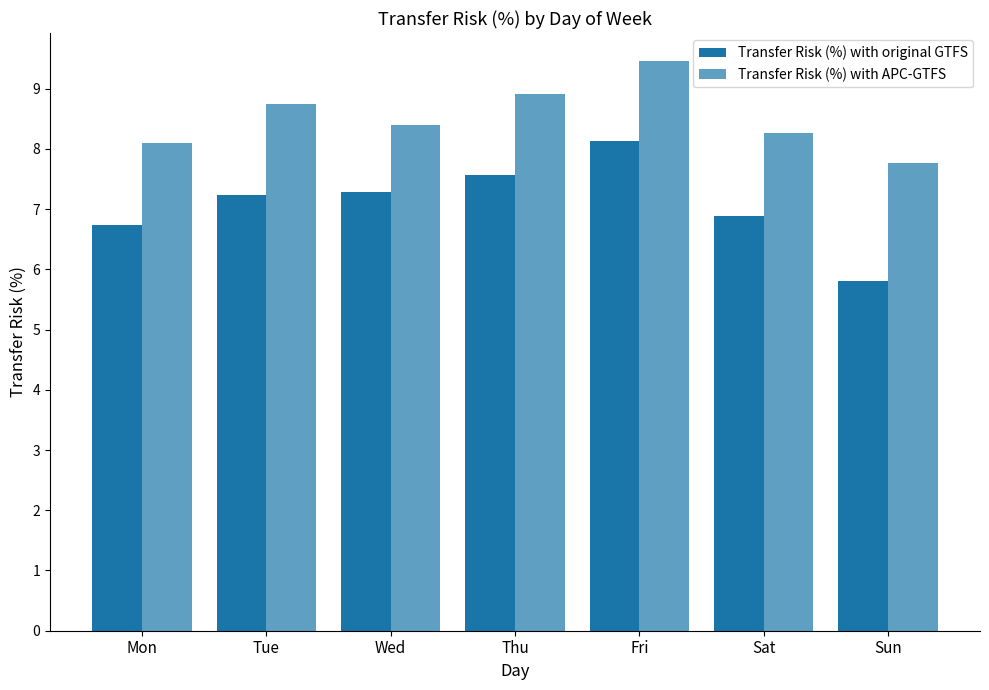

How many data points does each series have?

7